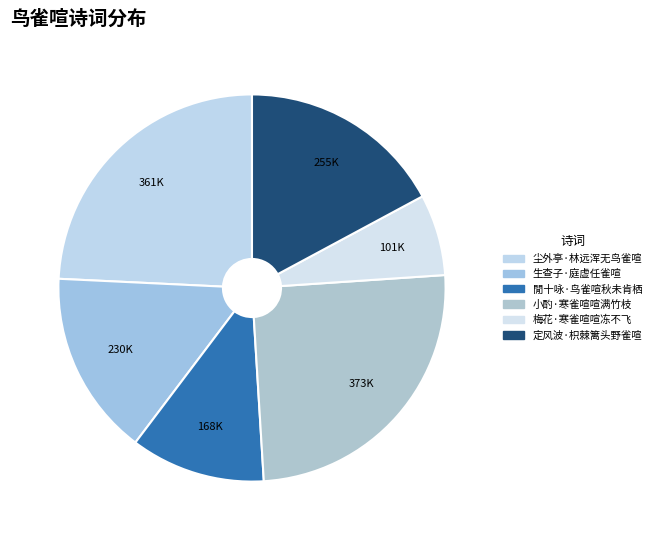

Which category has the smallest portion of the pie?

梅花·寒雀喧喧冻不飞